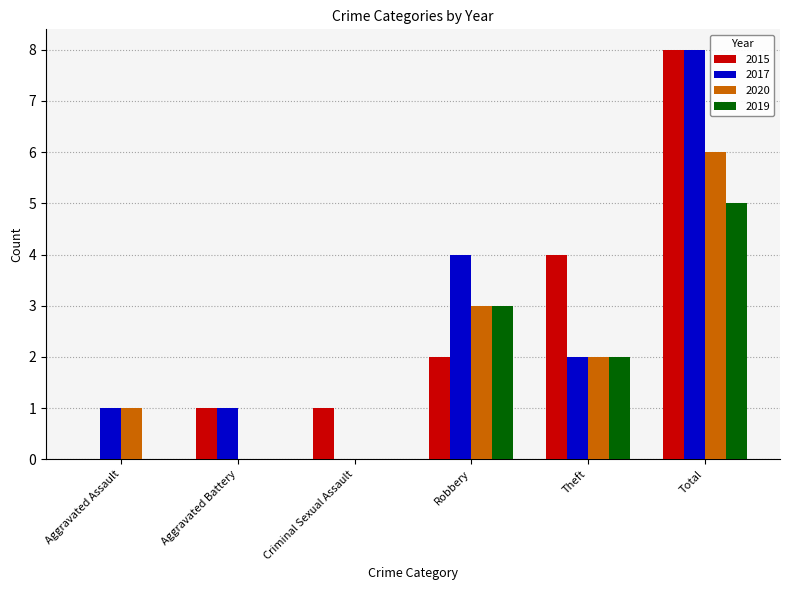

How many categories are shown in the chart?

6